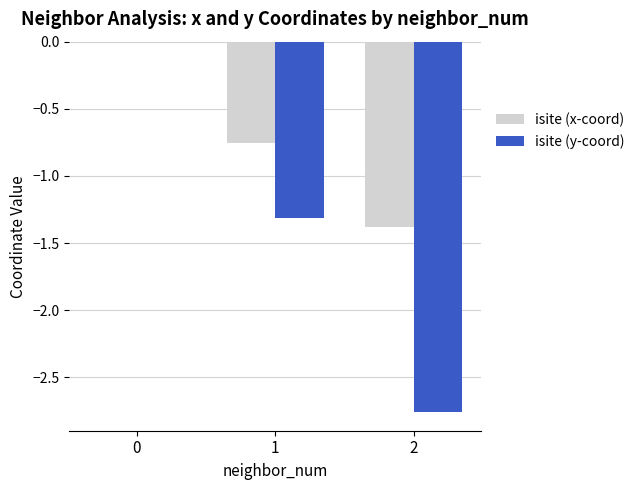

How many categories are shown in the chart?

3